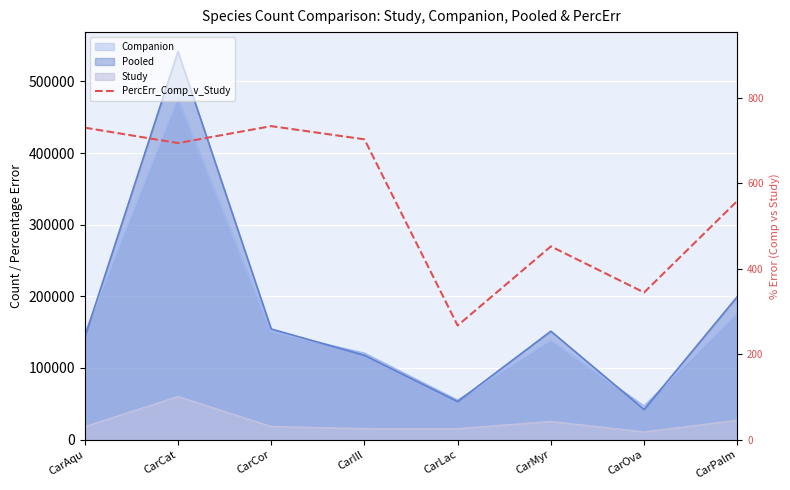

What is the label of the 5th point from the right?

CarIll